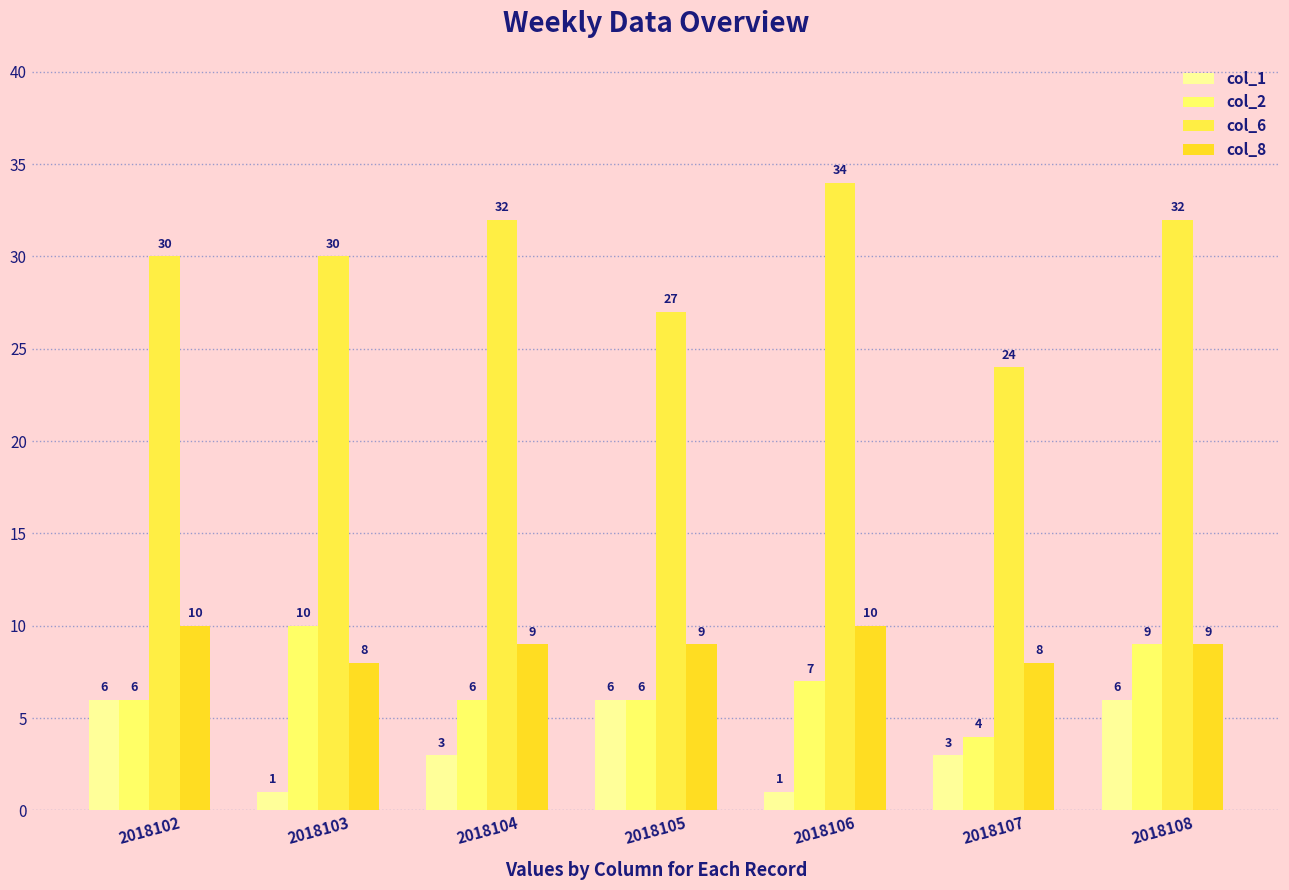

Reading right to left, transcribe all the data shown in this chart.

col_1: 2018108=6	2018107=3	2018106=1	2018105=6	2018104=3	2018103=1	2018102=6
col_2: 2018108=9	2018107=4	2018106=7	2018105=6	2018104=6	2018103=10	2018102=6
col_6: 2018108=32	2018107=24	2018106=34	2018105=27	2018104=32	2018103=30	2018102=30
col_8: 2018108=9	2018107=8	2018106=10	2018105=9	2018104=9	2018103=8	2018102=10